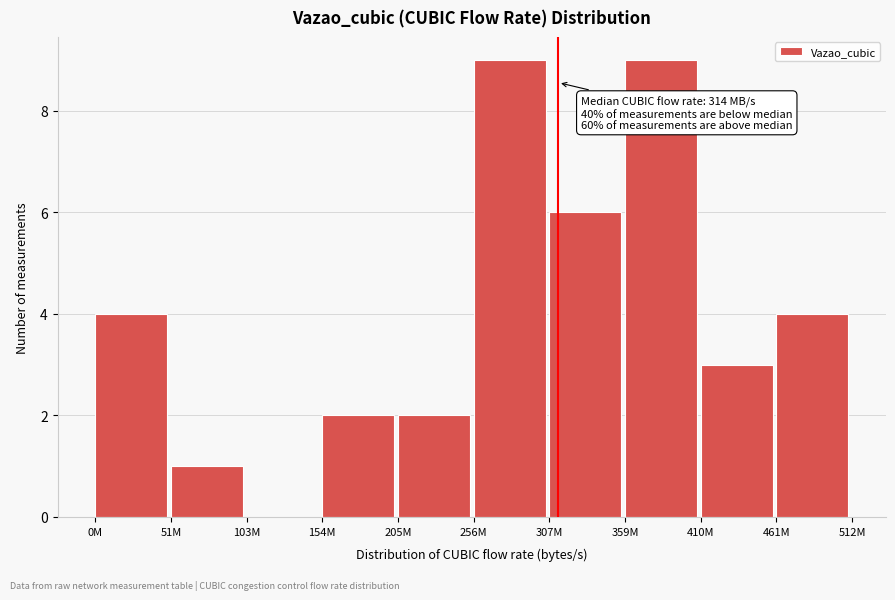

Reading left to right, extract all data points from this chart.

0M=4	51M=1	103M=0	154M=2	205M=2	256M=9	307M=6	359M=9	410M=3	461M=4